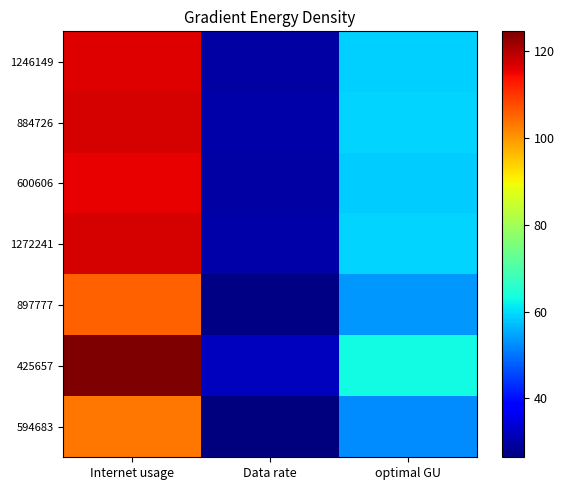

At which category does the chart reach its minimum across all series?

Data rate